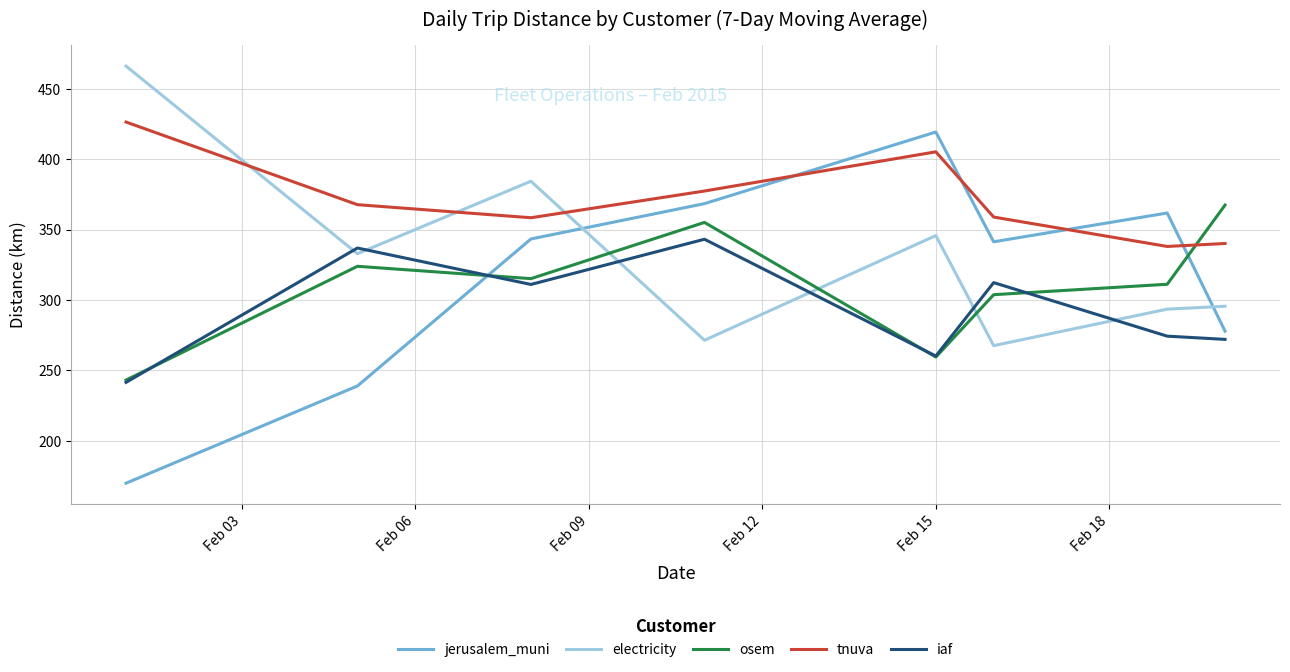

What is the highest value of the iaf series?

343.1